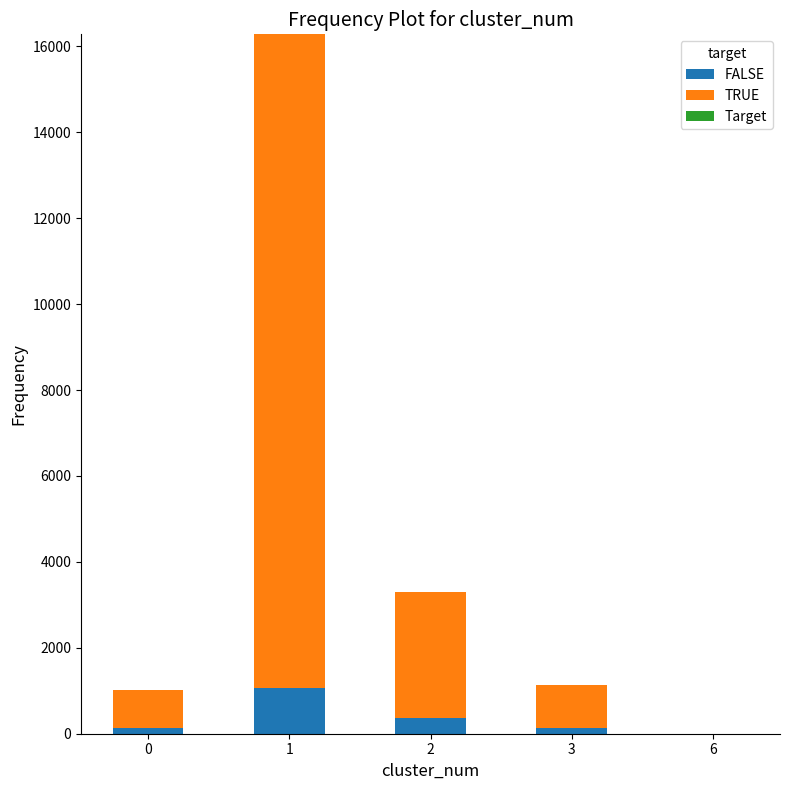

Is it true that FALSE equals 140 at 0?

True